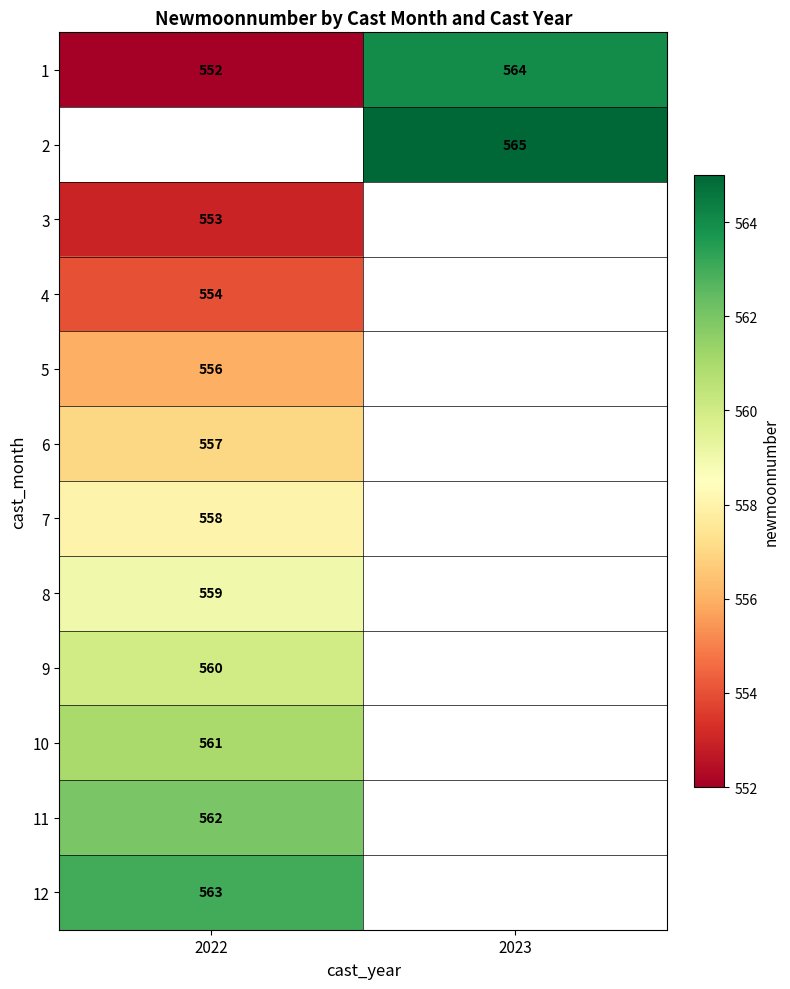

The 7 series shows 558 at 2022. True or false?

True